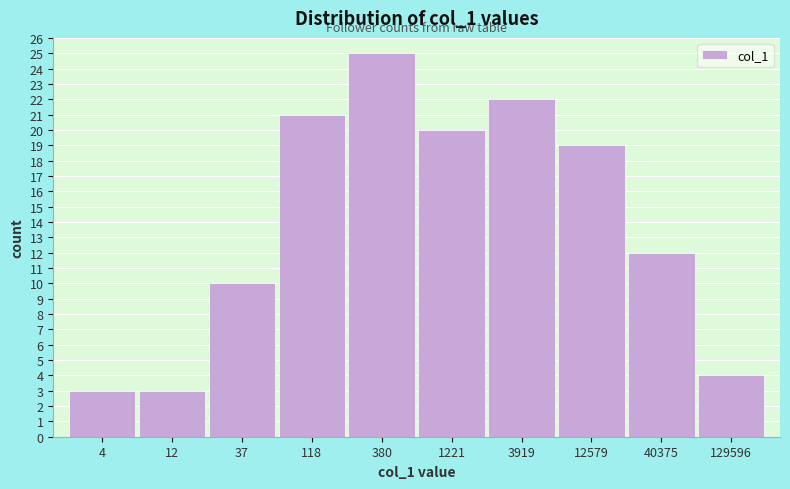

Reading left to right, list all the values displayed in this chart.

4=3	12=3	37=10	118=21	380=25	1221=20	3919=22	12579=19	40375=12	129596=4